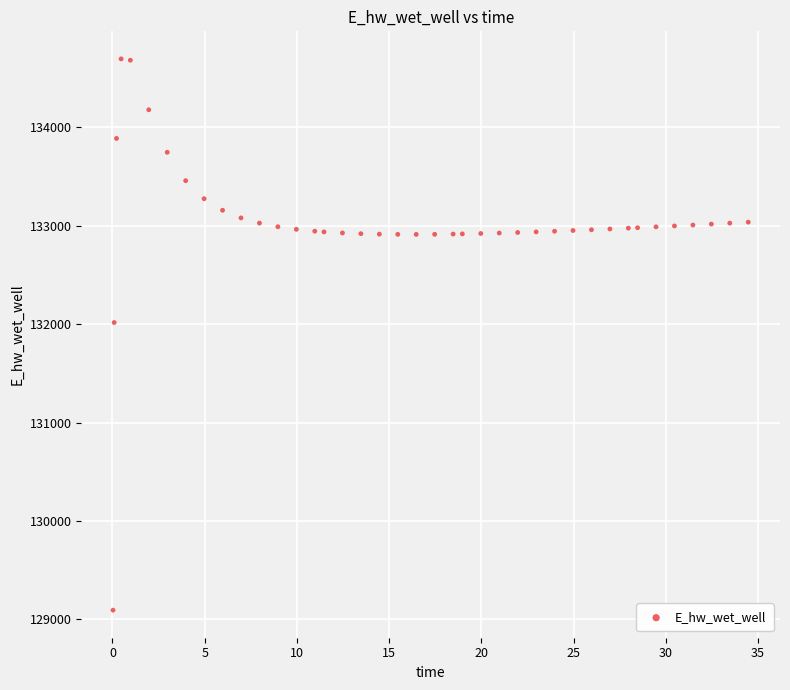

What is the range of X values (max minus min)?

34.4